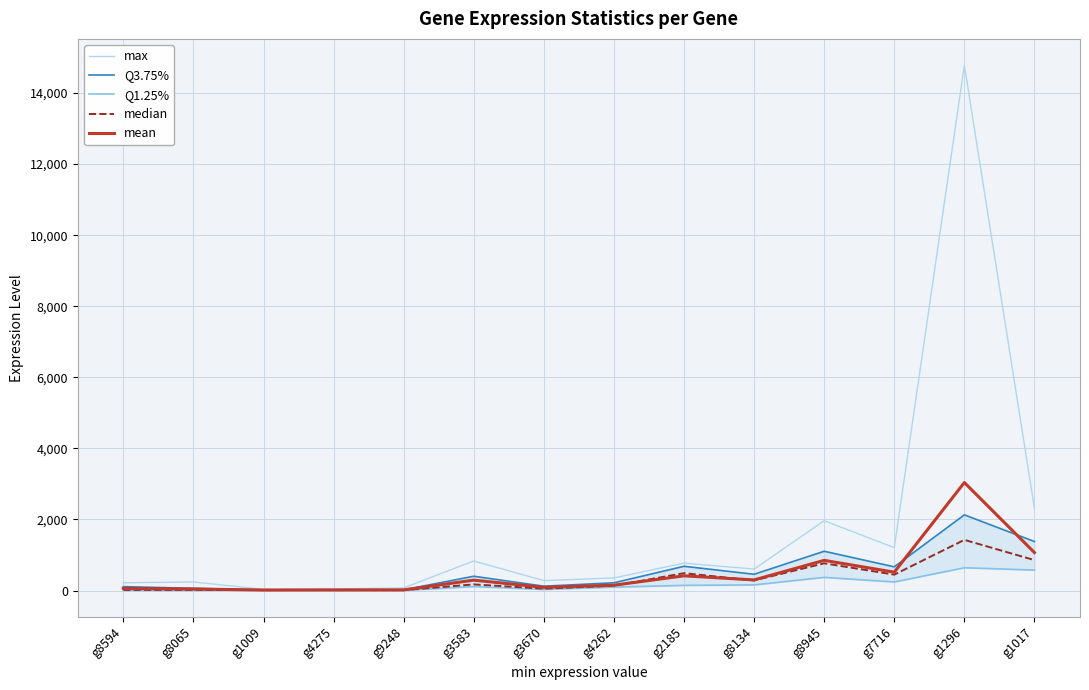

Reading left to right, list all the values displayed in this chart.

max: 219.0	241.0	35.0	42.0	75.0	833.0	279.0	355.0	772.0	604.0	1964.0	1208.0	14783.0	2311.0
Q3.75%: 110.2	62.5	18.8	26.2	21.0	402.5	122.8	218.2	682.8	458.0	1105.5	667.2	2129.8	1379.5
Q1.25%: 1.0	1.5	9.2	6.0	3.8	112.2	31.0	96.2	145.8	158.5	371.0	241.5	641.5	576.2
median: 18.5	18.5	12.5	14.5	11.5	173.0	52.5	137.0	488.5	284.5	766.0	447.5	1426.0	856.5
mean: 61.0	44.0	14.6	16.2	18.2	292.8	90.1	150.8	414.1	298.9	849.5	516.8	3038.8	1068.6